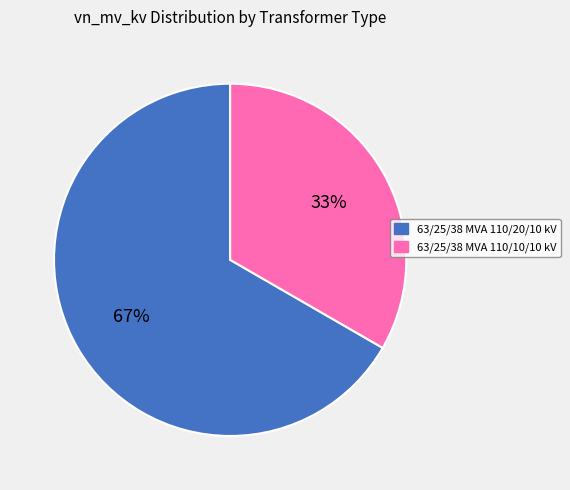

To the nearest percent, what portion does 63/25/38 MVA 110/20/10 kV represent?

67%